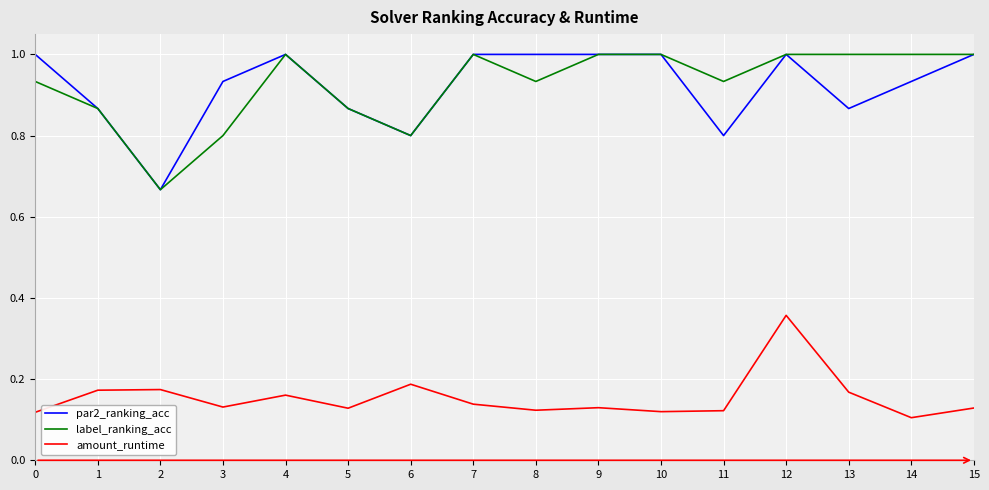

What is the total value across all series at 3?

1.9